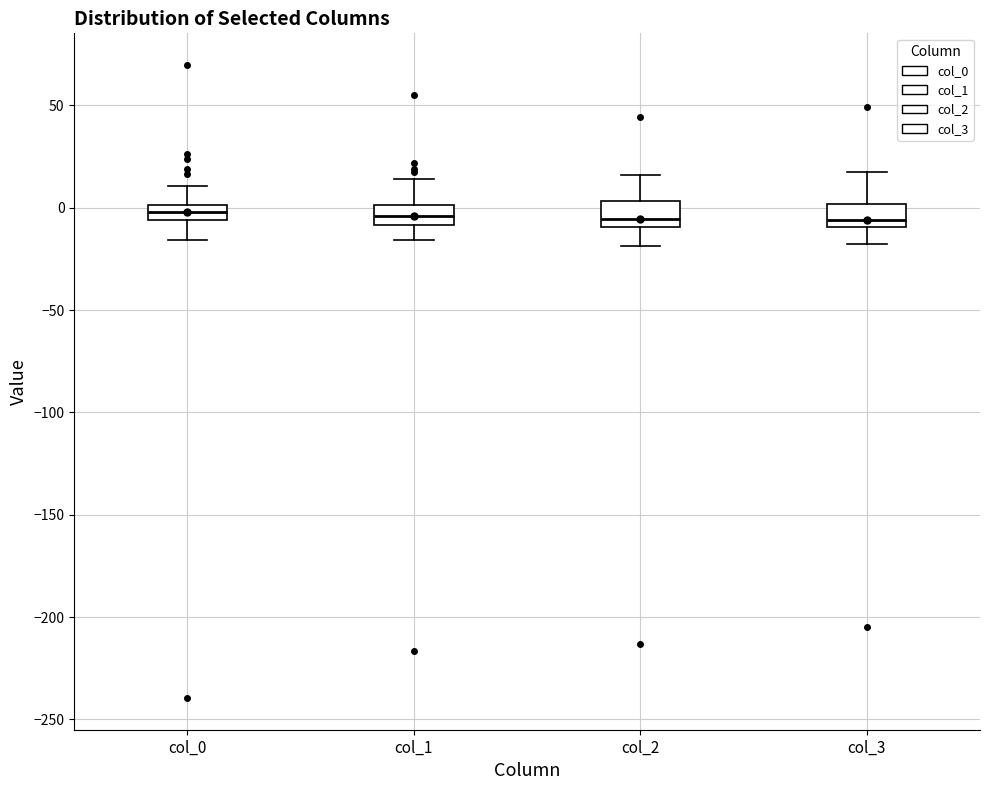

Reading left to right, read every box against the y-axis: the position of its median line, the range the box covers, and the ends of its whiskers. The values are not printed on the chart, so give them approximately, as read against the axis.

col_0: median 0 (inside the box), box -5 to 0, whiskers -15 to 10
col_1: median -5, box -10 to 0, whiskers -15 to 15
col_2: median -5, box -10 to 5, whiskers -20 to 15
col_3: median -5, box -10 to 0, whiskers -20 to 20